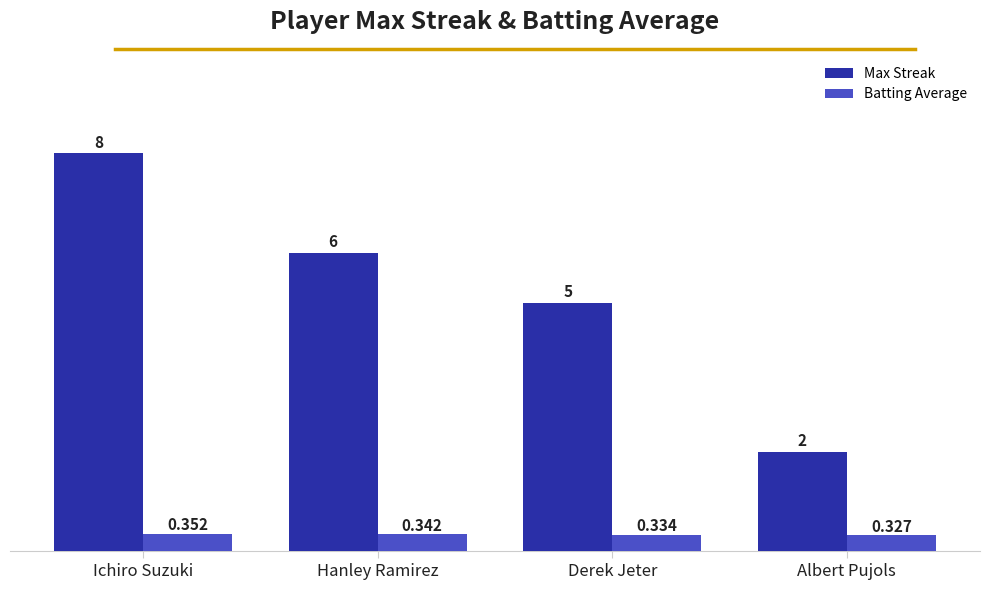

Does the chart contain any negative values?

No